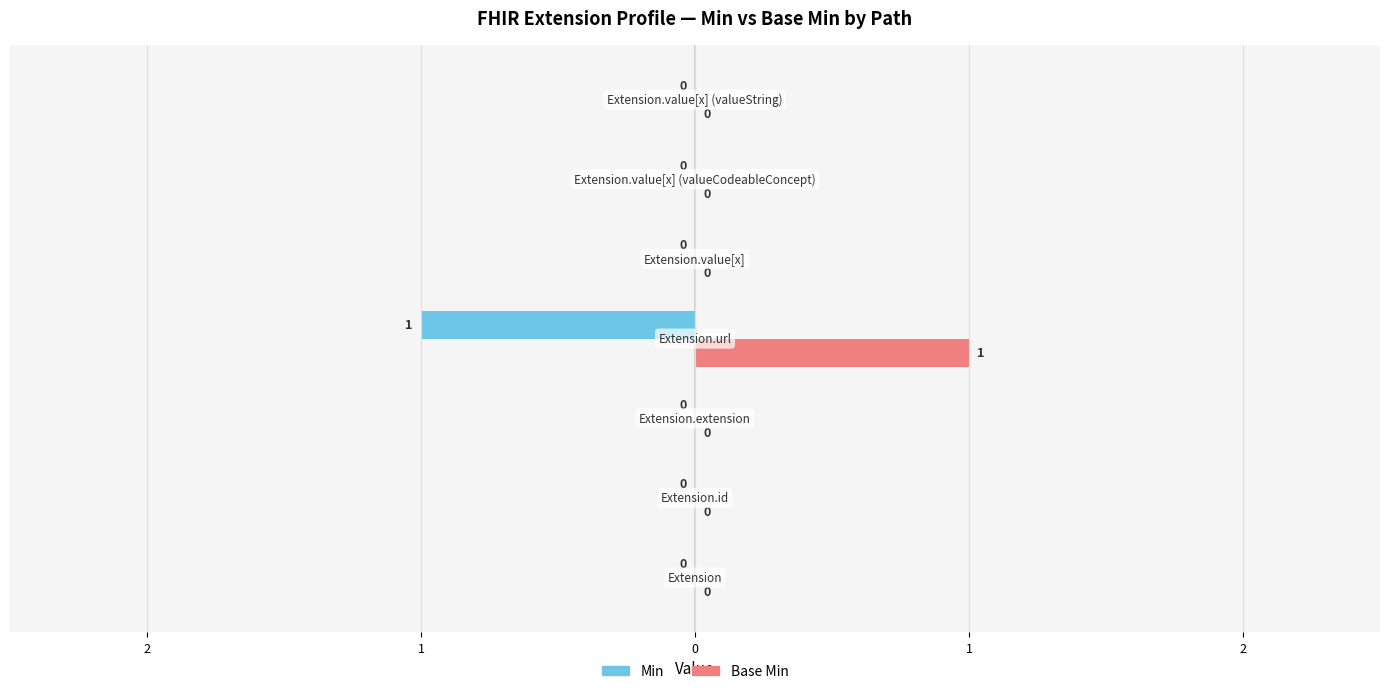

What are all the series names shown in the legend?

Min, Base Min